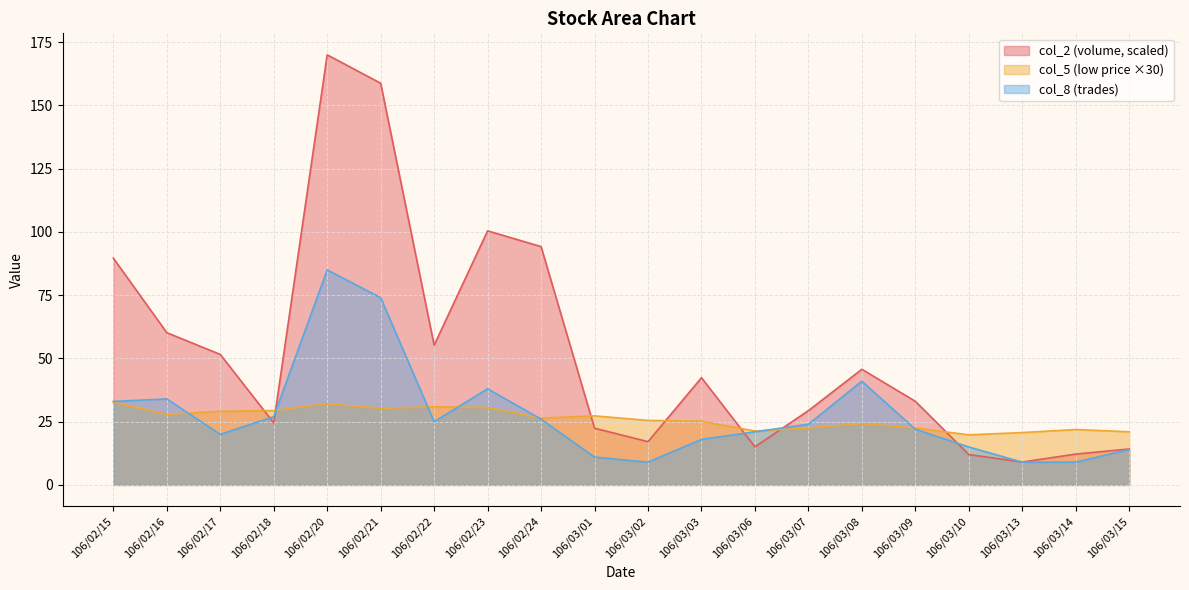

List the labels in order of col_5 value, smallest first.

106/03/10, 106/03/13, 106/03/15, 106/03/06, 106/03/14, 106/03/07, 106/03/09, 106/03/08, 106/03/03, 106/03/02, 106/02/24, 106/03/01, 106/02/16, 106/02/17, 106/02/18, 106/02/21, 106/02/23, 106/02/22, 106/02/20, 106/02/15